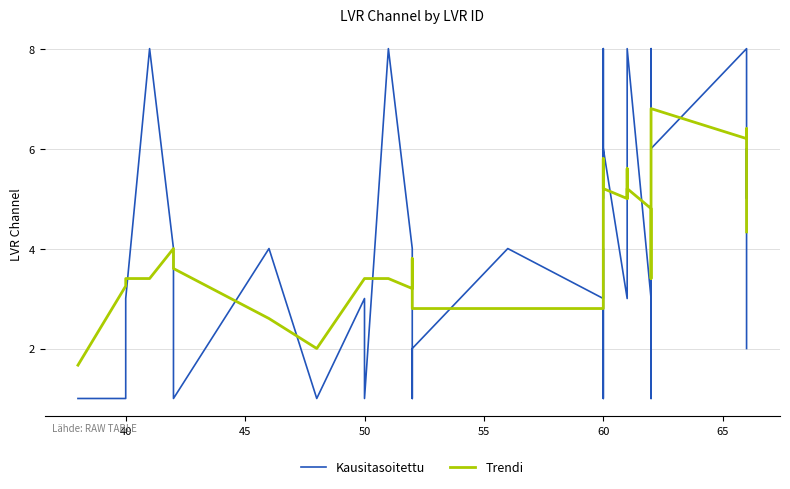

At 60, list the series in order from largest to smallest.

Kausitasoitettu, Trendi